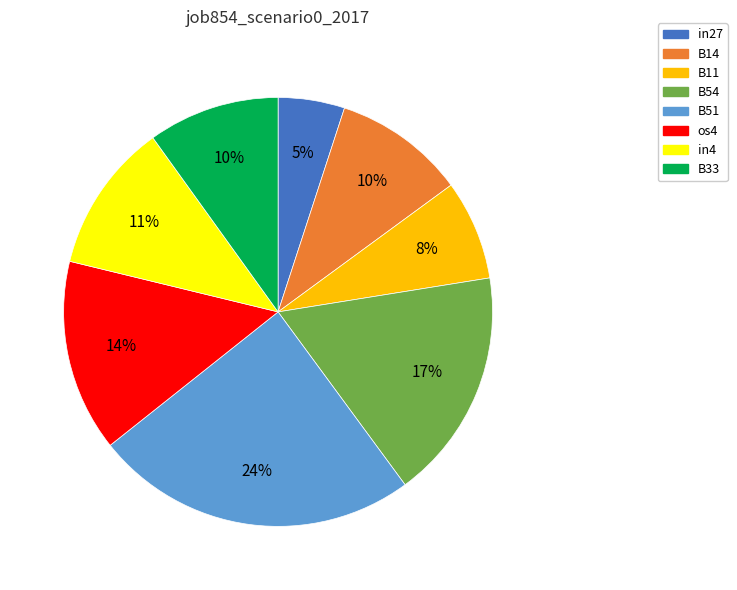

How many segments does this pie chart have?

8